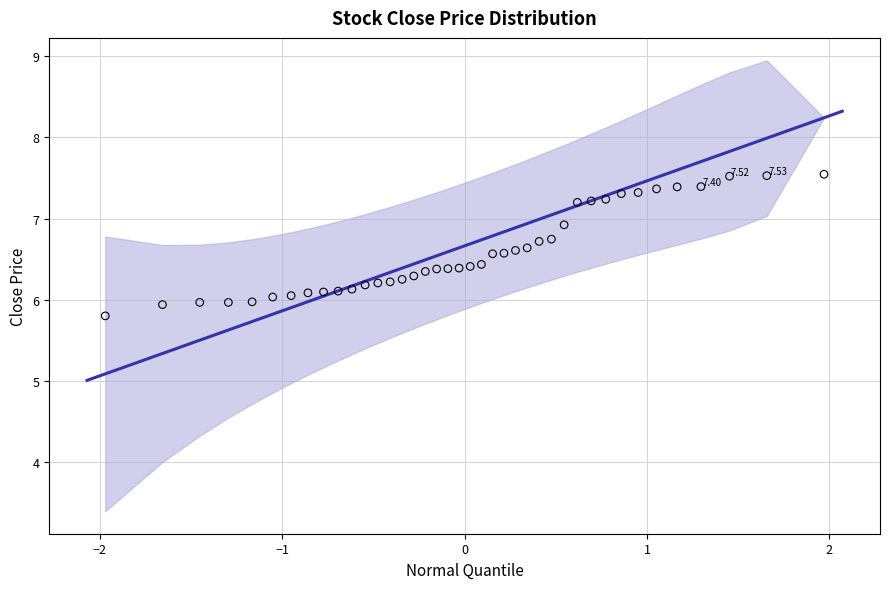

What is the change in value from 1 to 21?

+0.2